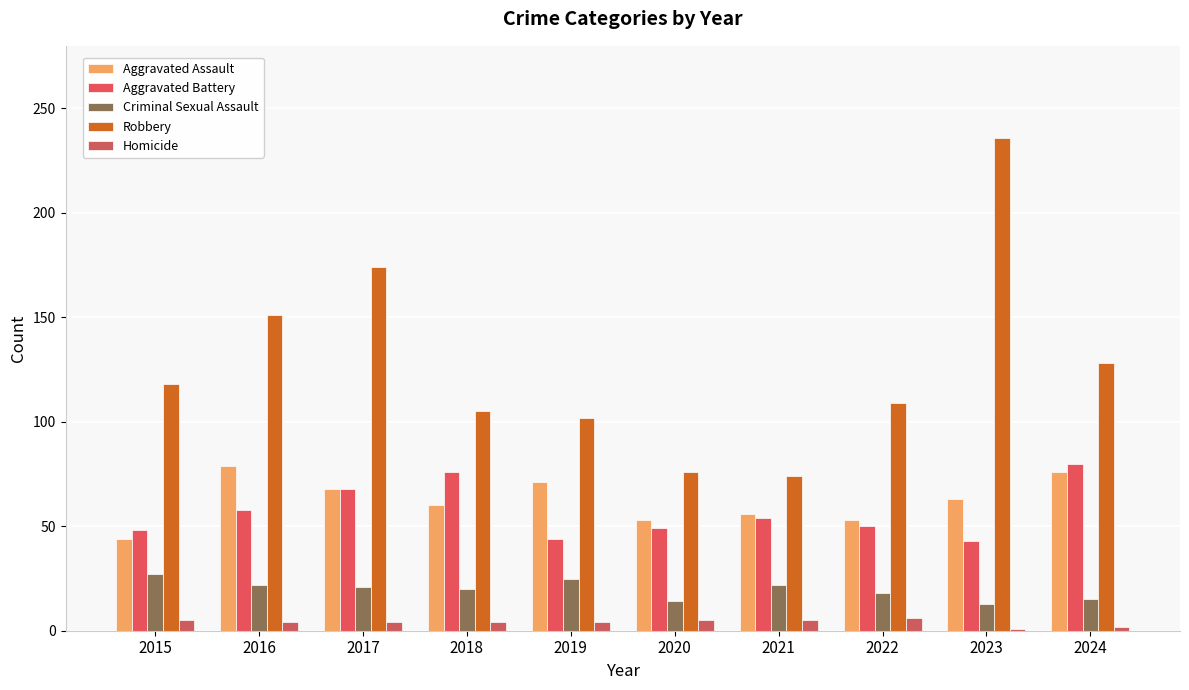

The Aggravated Battery series shows 58 at 2016. True or false?

True